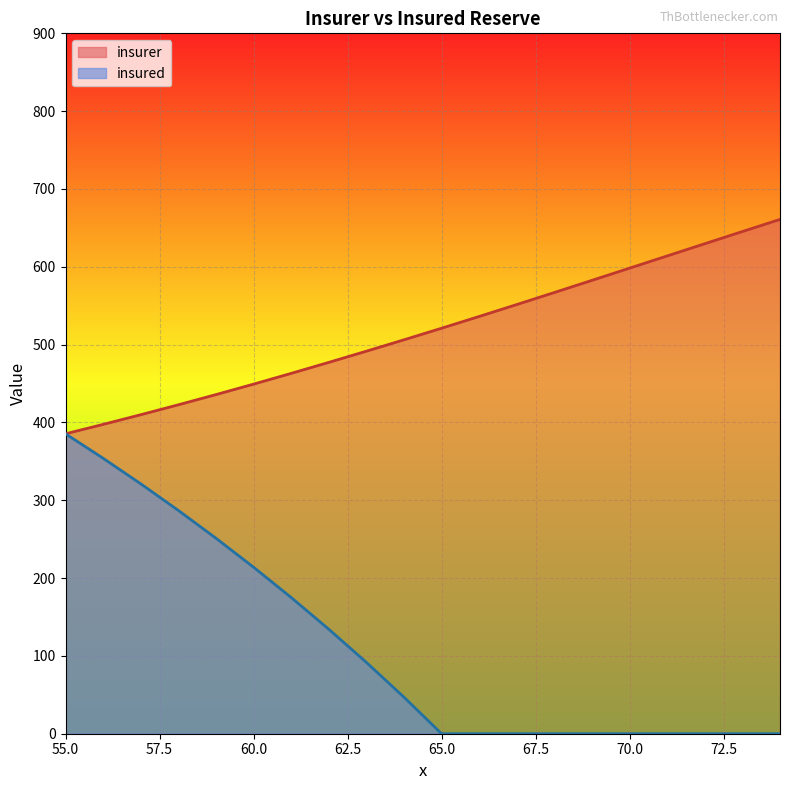

The value of insurer at 74 is 660.9. True or false?

True